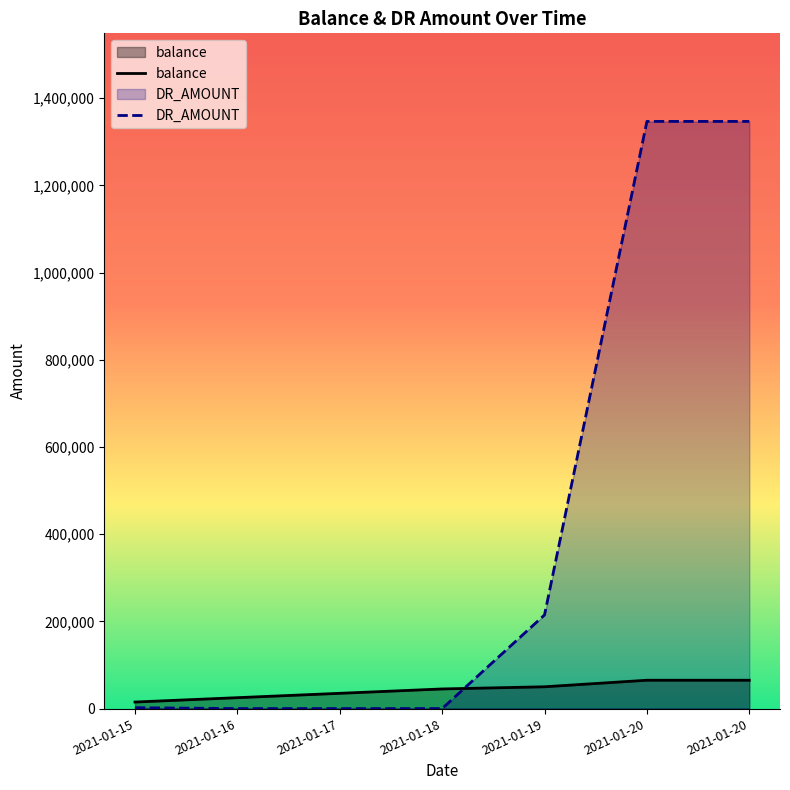

Where do balance and DR_AMOUNT first cross each other?

2021-01-18 and 2021-01-19